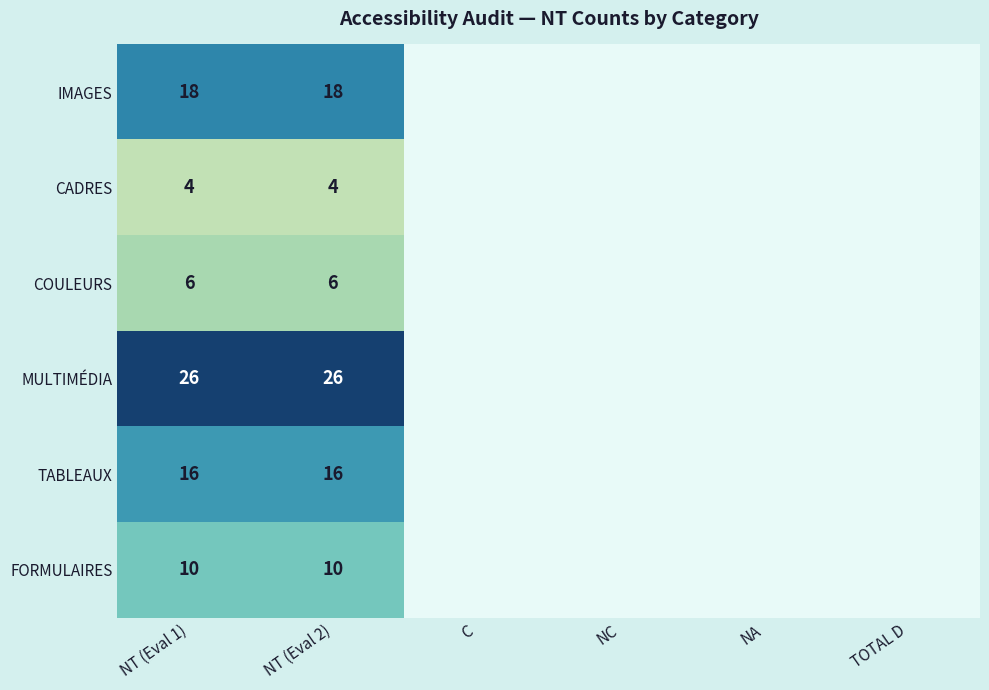

At which category does the chart reach its minimum across all series?

NT (Eval 1)